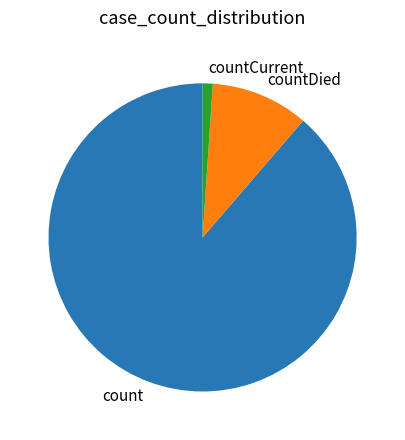

Does any single category account for the majority?

Yes